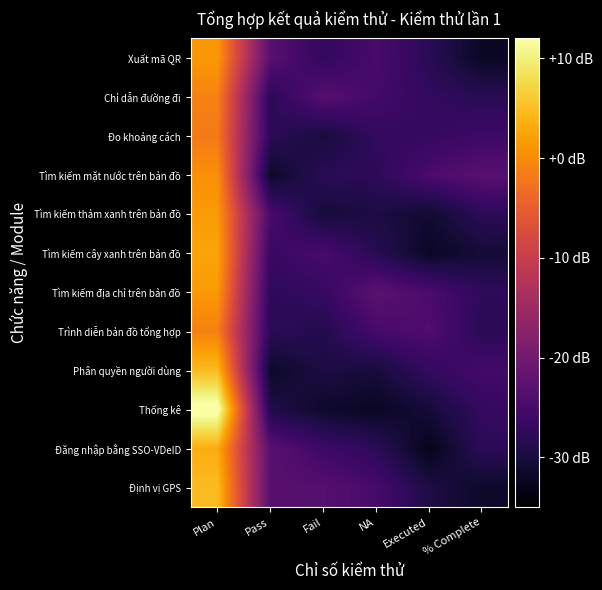

What is the spread (max minus min) of values at NA?

9.4